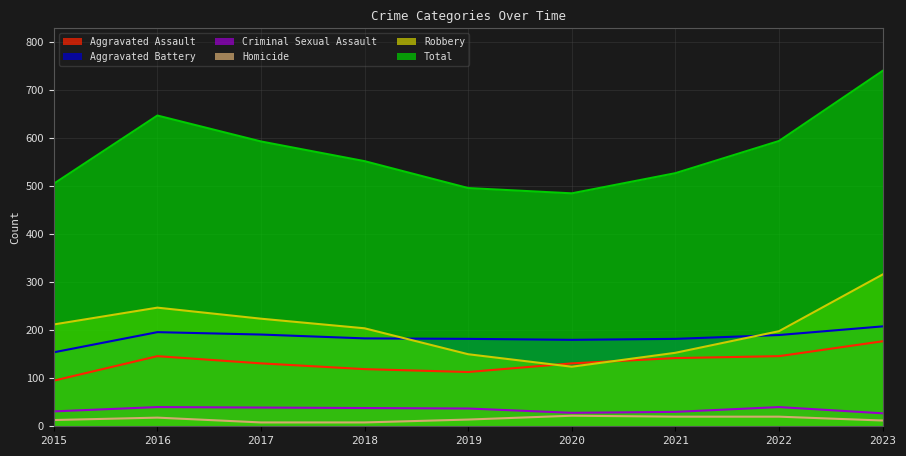

At which category does the chart reach its peak across all series?

2023